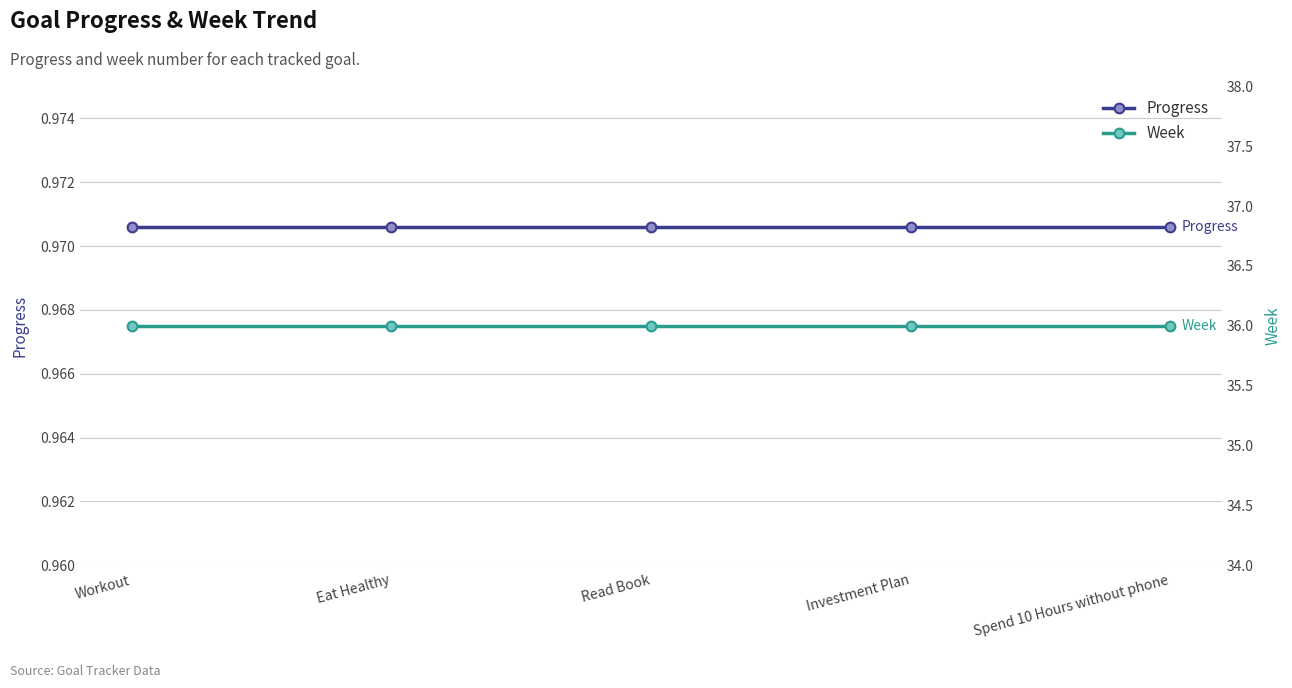

Which label corresponds to the smallest value in the chart?

Workout